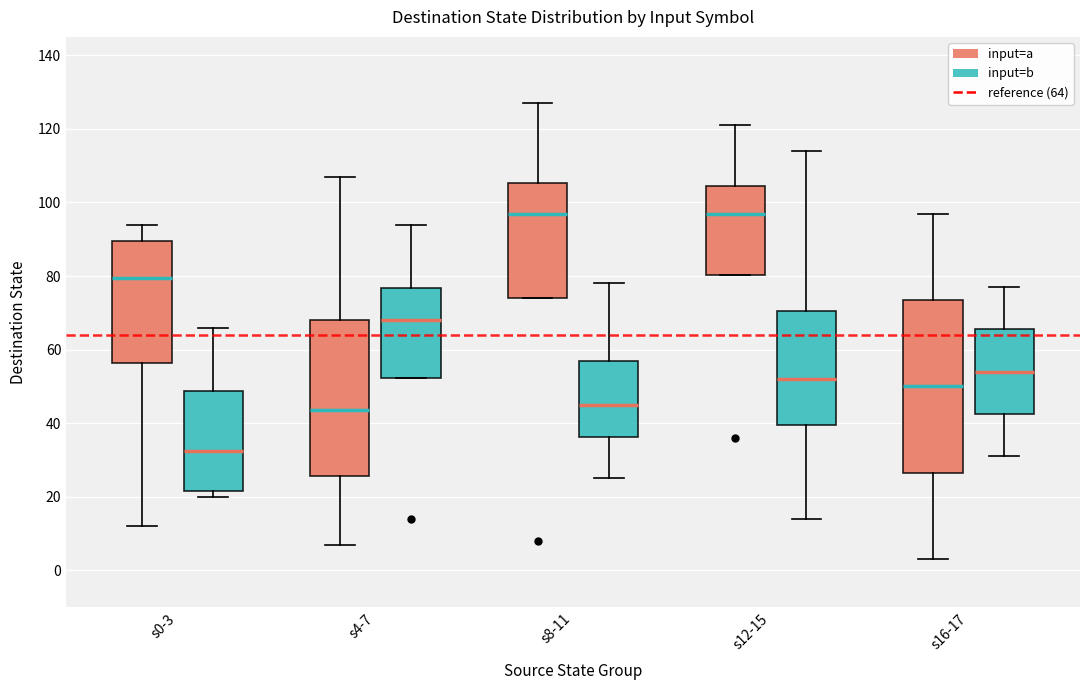

Which box is the tallest, from its lower edge to its upper edge?

s16-17 (input=a)